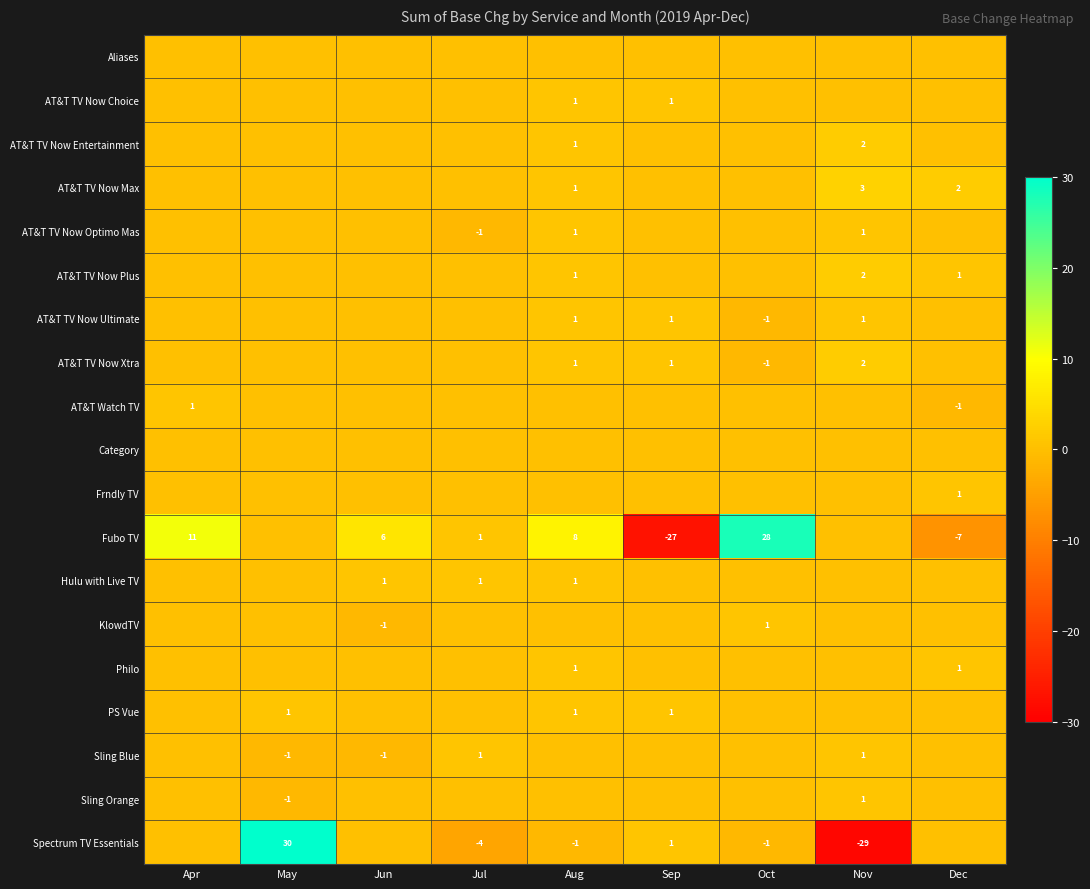

Is it true that AT&T Watch TV equals 1 at Apr?

True